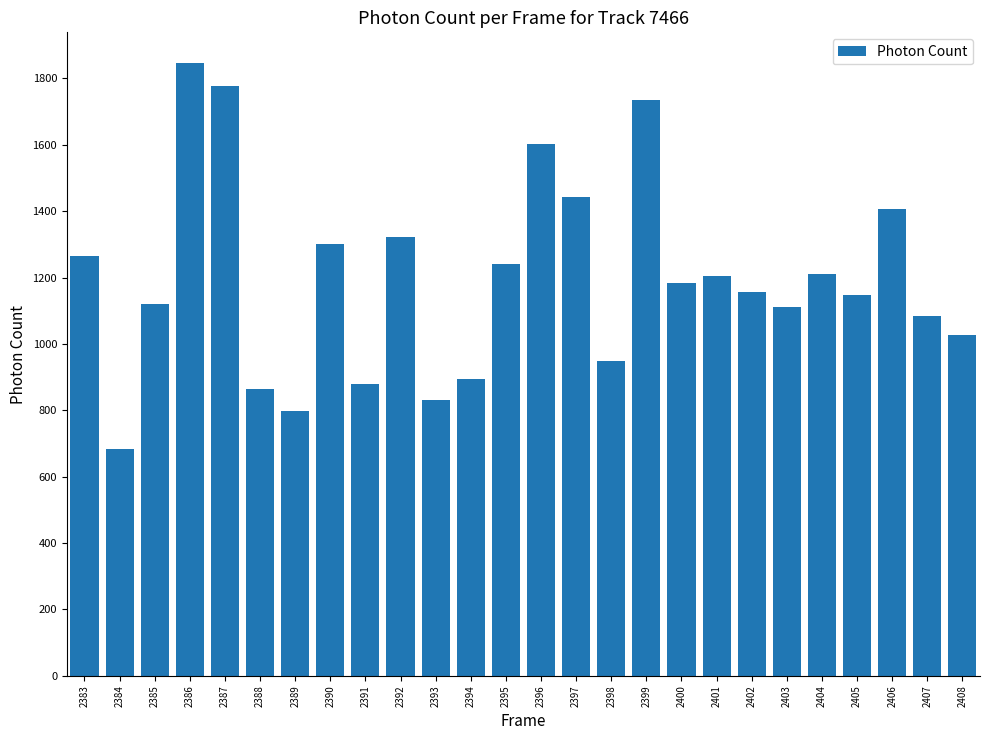

What is the value of the 24th bar from the left?

1406.2